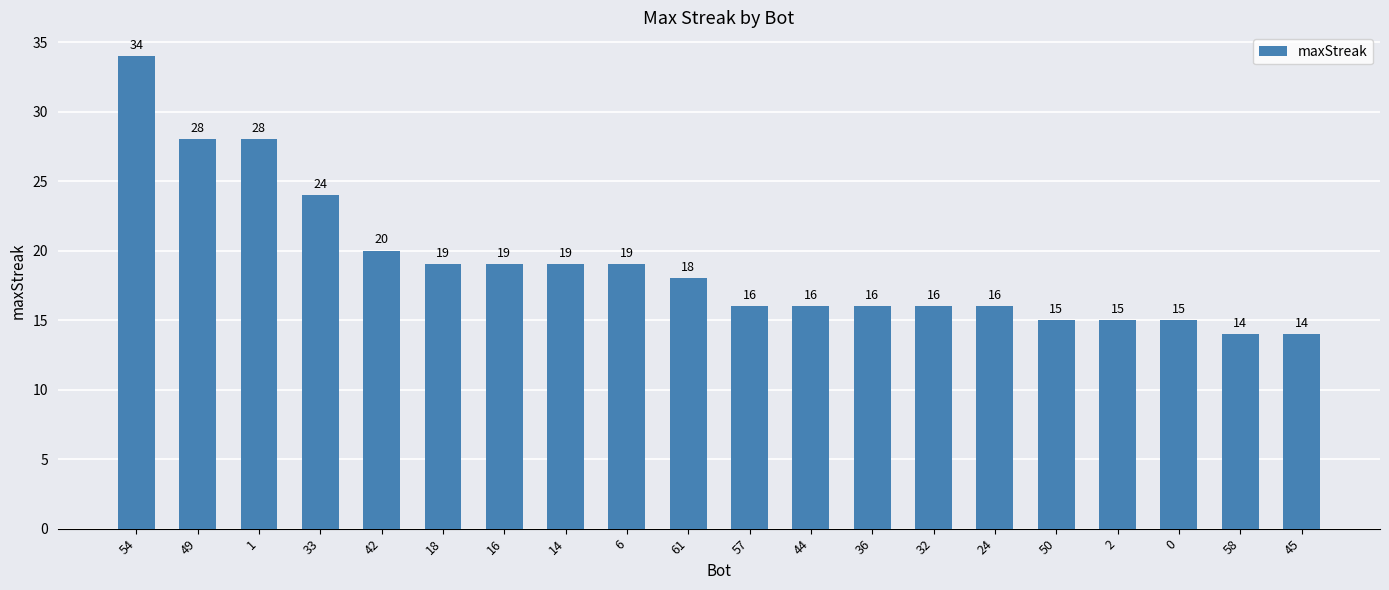

How many distinct data groups are displayed?

1